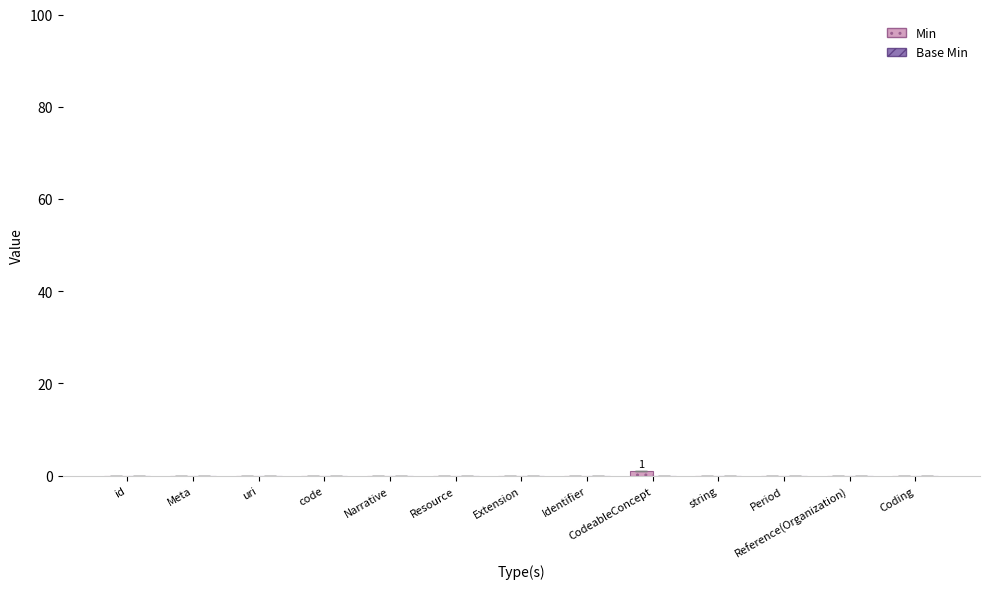

The chart shows a value of 0 at string. True or false?

True